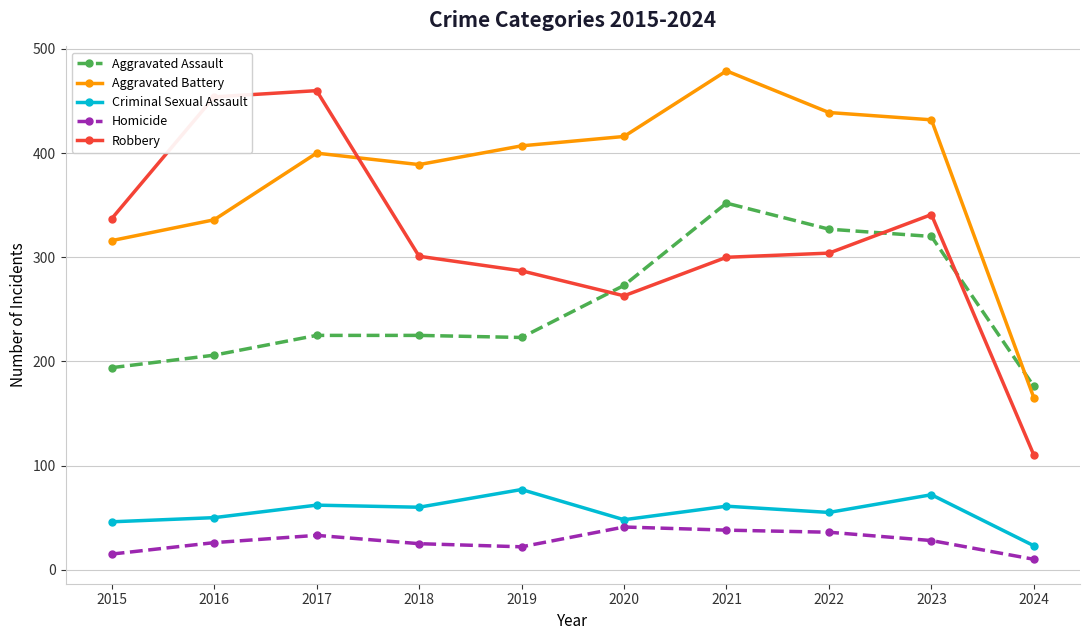

True or false: Homicide and Aggravated Battery cross at least once.

False